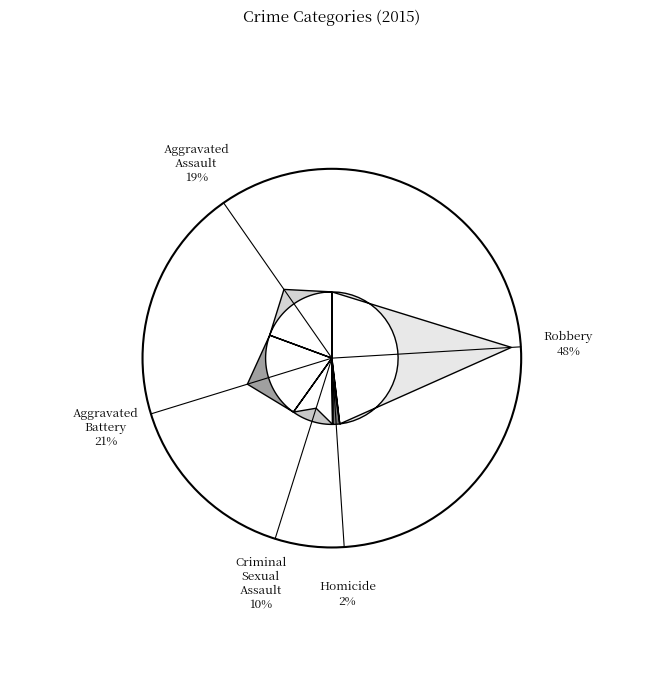

Which has a higher value, Homicide or Robbery?

Robbery